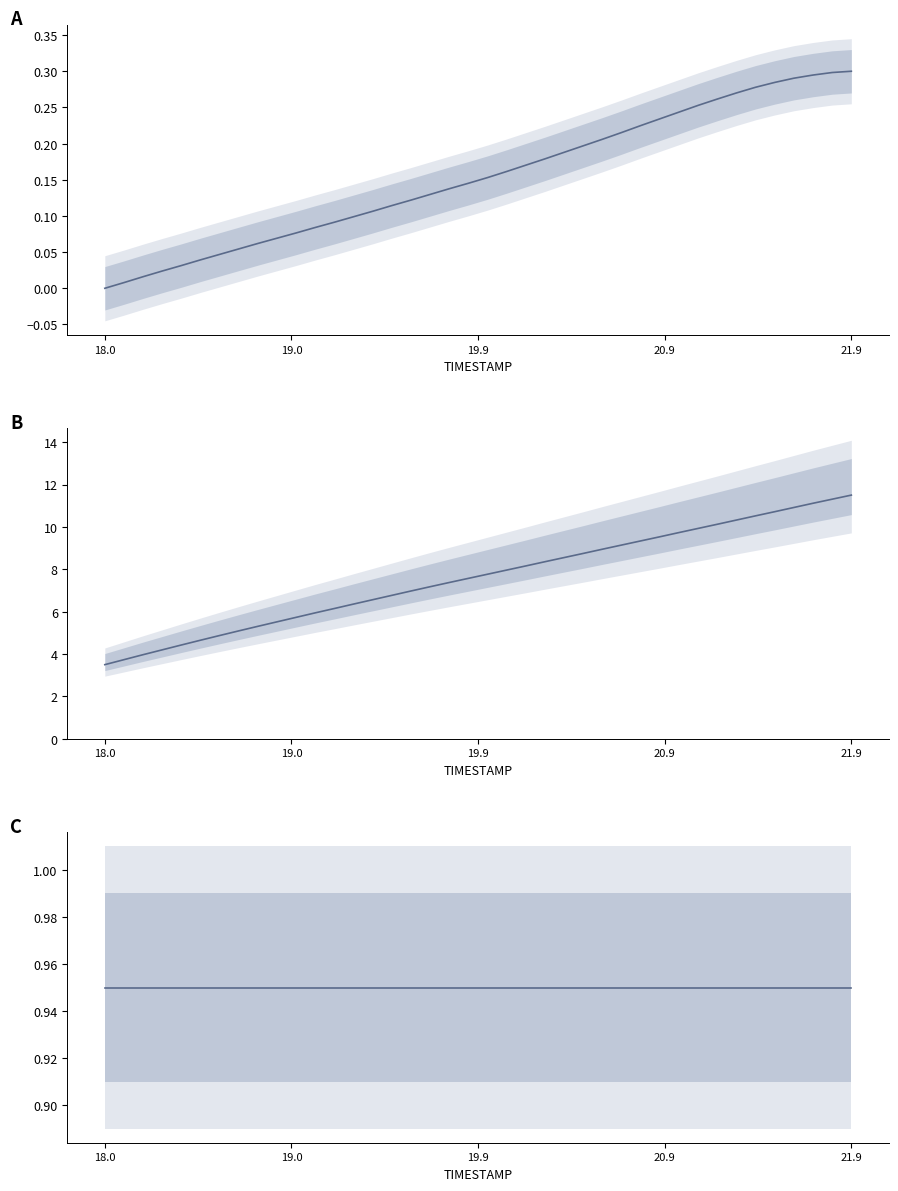

Reading left to right, what are all the values shown in this chart?

A: 0.0	0.0	0.0	0.0	0.0	0.0	0.0	0.1	0.1	0.1	0.1	0.1	0.1	0.1	0.1	0.1	0.1	0.1	0.1	0.1	0.2	0.2	0.2	0.2	0.2	0.2	0.2	0.2	0.2	0.2	0.2	0.3	0.3	0.3	0.3	0.3	0.3	0.3	0.3	0.3
B: 3.5	3.7	4.0	4.2	4.4	4.7	4.9	5.1	5.3	5.5	5.7	5.9	6.2	6.4	6.6	6.8	7.0	7.2	7.4	7.6	7.8	8.0	8.2	8.4	8.6	8.7	8.9	9.1	9.3	9.5	9.7	9.9	10.1	10.3	10.5	10.7	10.9	11.1	11.3	11.5
C: 0.9	0.9	0.9	0.9	0.9	0.9	0.9	0.9	0.9	0.9	0.9	0.9	0.9	0.9	0.9	0.9	0.9	0.9	0.9	0.9	0.9	0.9	0.9	0.9	0.9	0.9	0.9	0.9	0.9	0.9	0.9	0.9	0.9	0.9	0.9	0.9	0.9	0.9	0.9	0.9